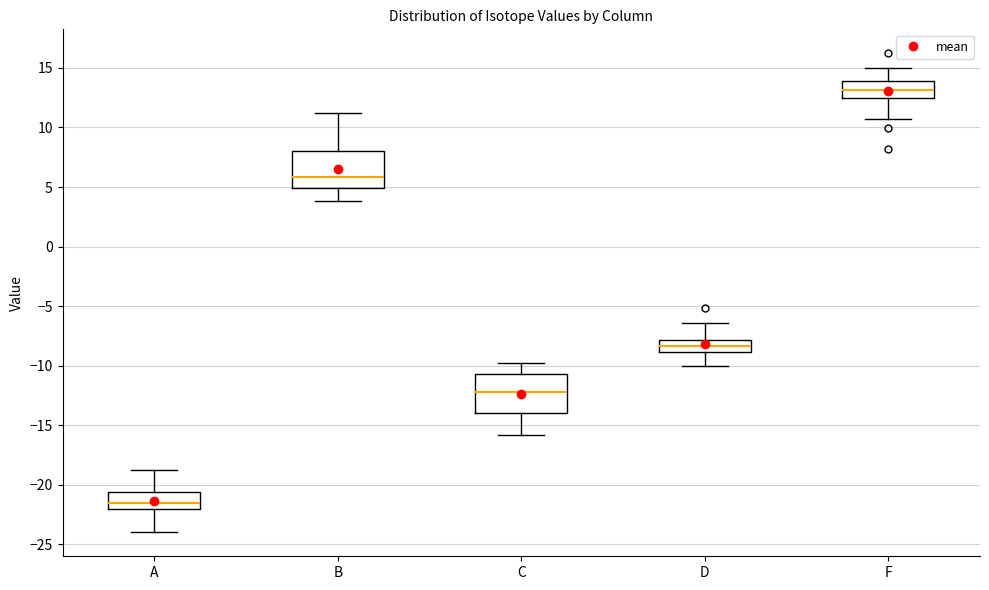

Which box's median line is the lowest?

A